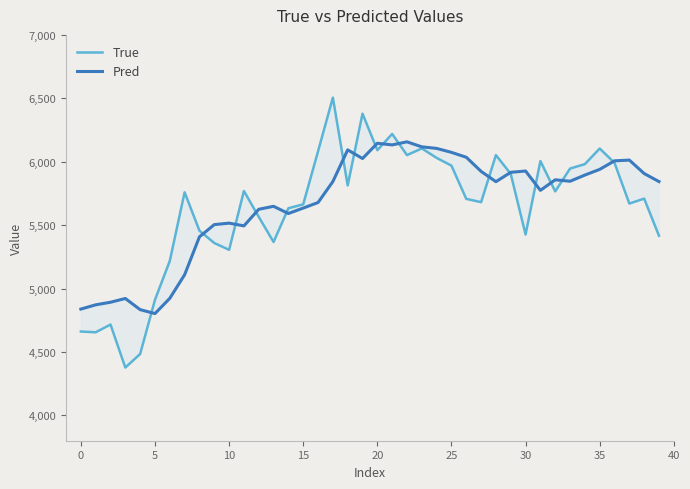

What are all the series names shown in the legend?

True, Pred